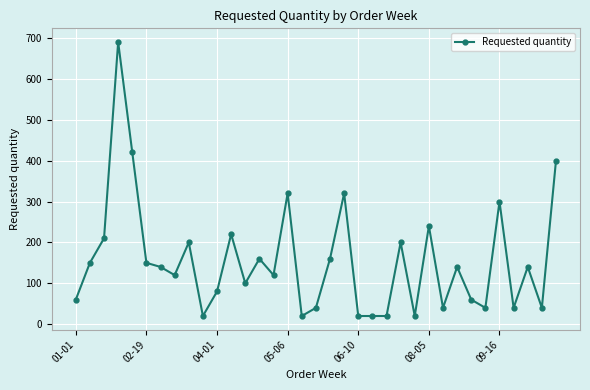

What is the value of the 28th point from the left?

140